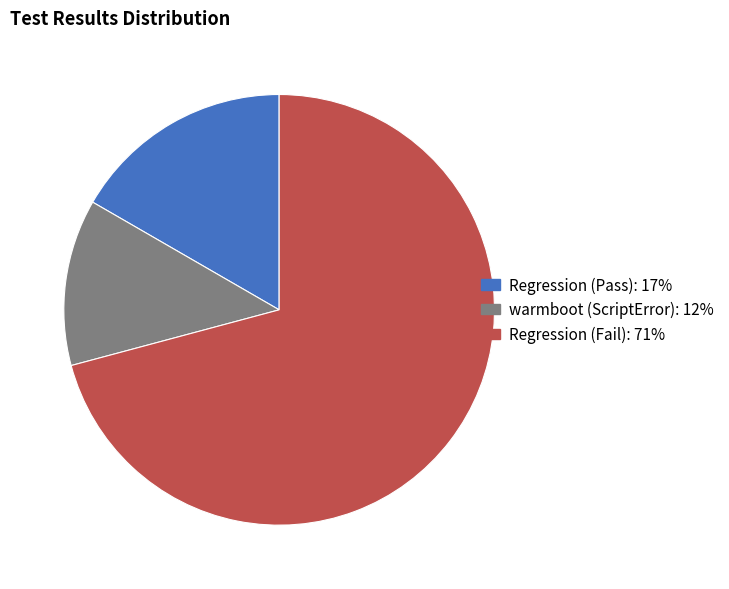

What is the ratio of the value at Regression (Fail) to the value at warmboot (ScriptError)?

5.7